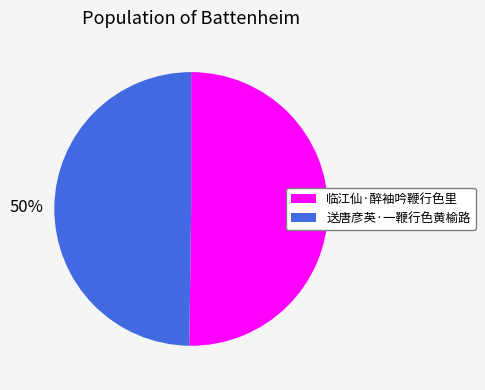

The 临江仙·醉袖吟鞭行色里 slice represents 50% of the pie. True or false?

True